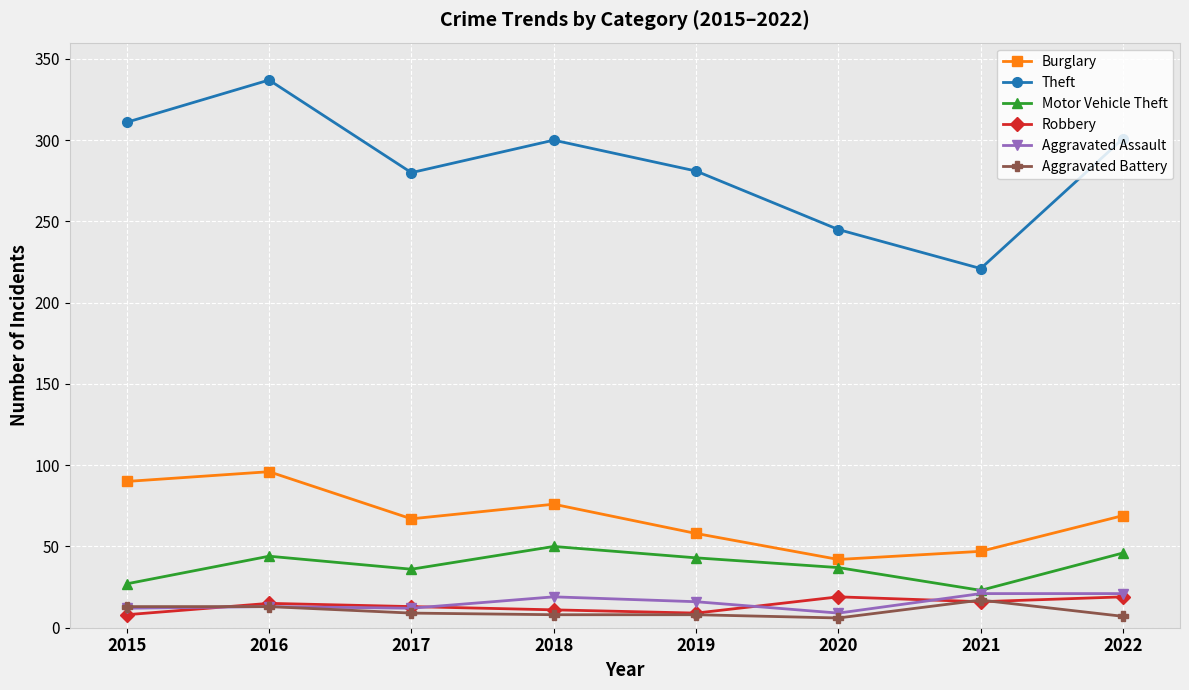

How many categories are shown in the chart?

8